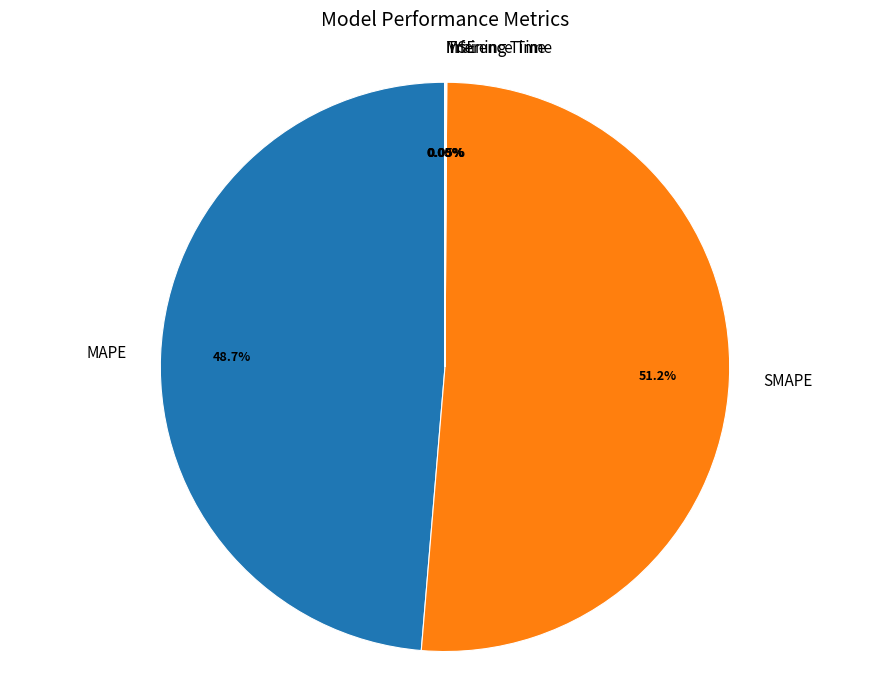

Is there a majority slice in this chart?

Yes